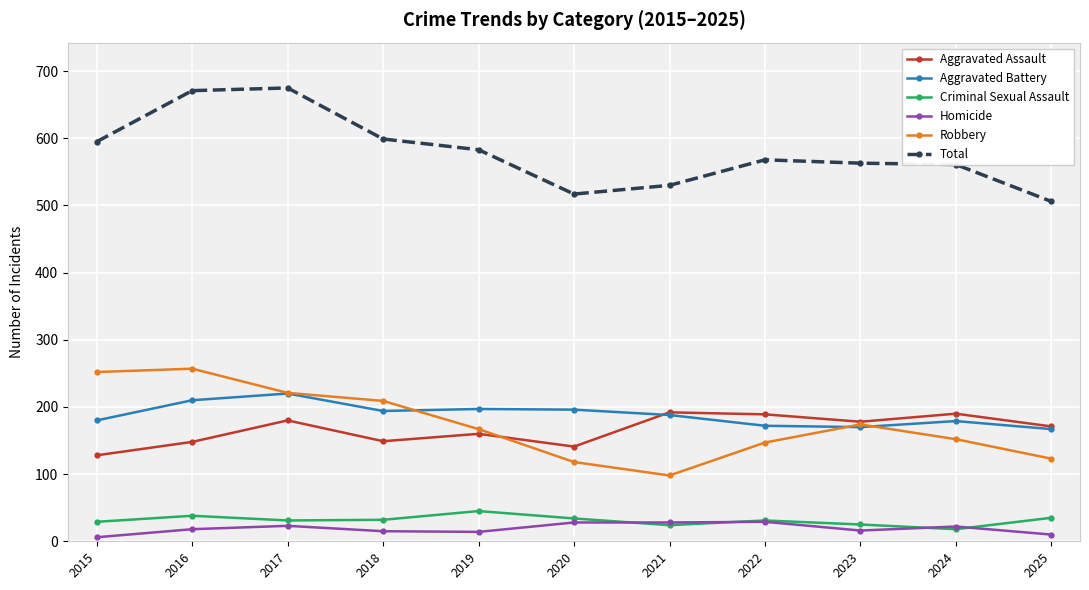

Count the number of categories in the chart.

11